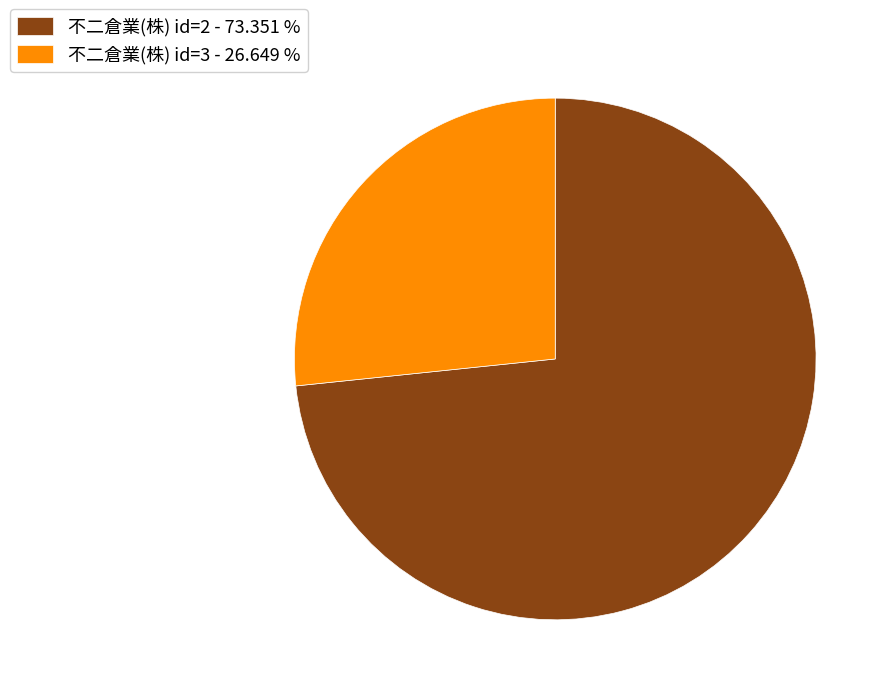

Does 不二倉業(株) id=3 - 26.649 % represent more than half of the total?

No